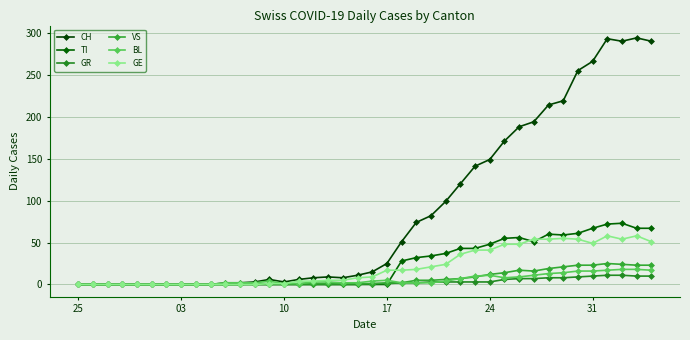

How many lines are shown in the chart?

6